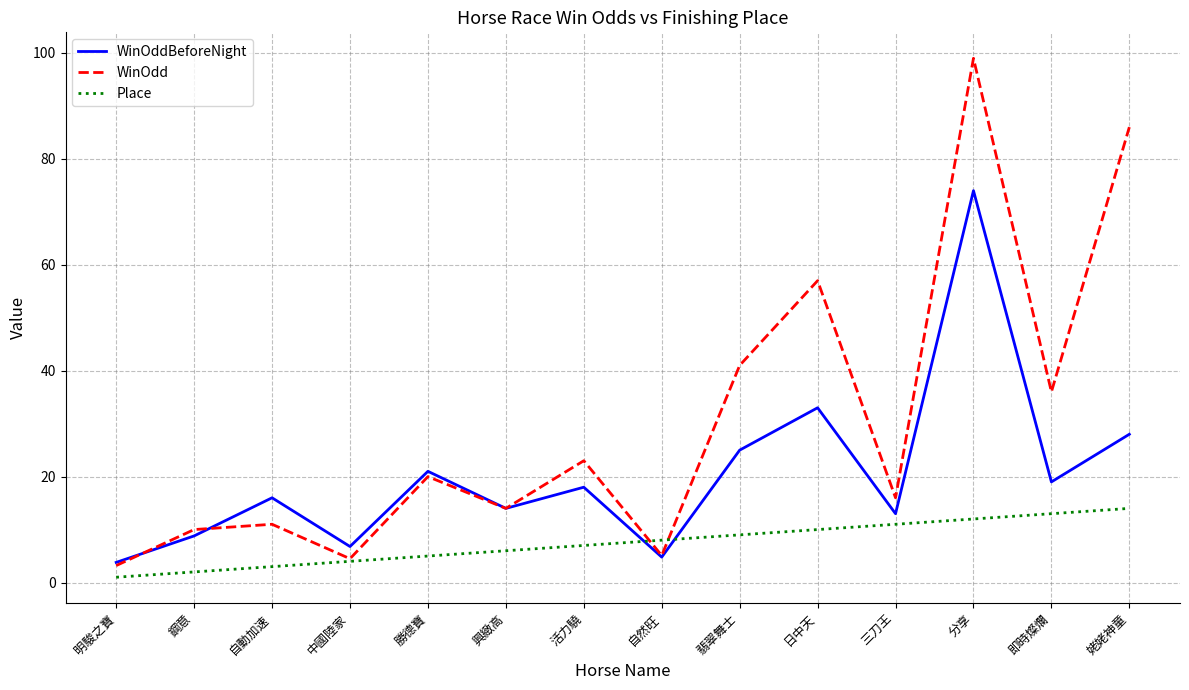

Reading left to right, what are all the values shown in this chart?

WinOddBeforeNight: 明駿之寶=3.8	鋼意=8.8	自動加速=16.0	中國陸家=6.8	勝德寶=21.0	興緻高=14.0	活力驍=18.0	自然旺=4.8	翡翠舞士=25.0	日中天=33.0	三刀王=13.0	分享=74.0	即時燦爛=19.0	姥姥神童=28.0
WinOdd: 明駿之寶=3.2	鋼意=10.0	自動加速=11.0	中國陸家=4.5	勝德寶=20.0	興緻高=14.0	活力驍=23.0	自然旺=5.1	翡翠舞士=41.0	日中天=57.0	三刀王=16.0	分享=99.0	即時燦爛=36.0	姥姥神童=86.0
Place: 明駿之寶=1.0	鋼意=2.0	自動加速=3.0	中國陸家=4.0	勝德寶=5.0	興緻高=6.0	活力驍=7.0	自然旺=8.0	翡翠舞士=9.0	日中天=10.0	三刀王=11.0	分享=12.0	即時燦爛=13.0	姥姥神童=14.0